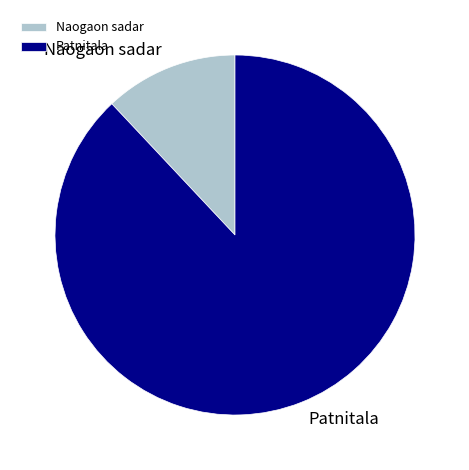

Rank the categories by value from highest to lowest.

Patnitala, Naogaon sadar